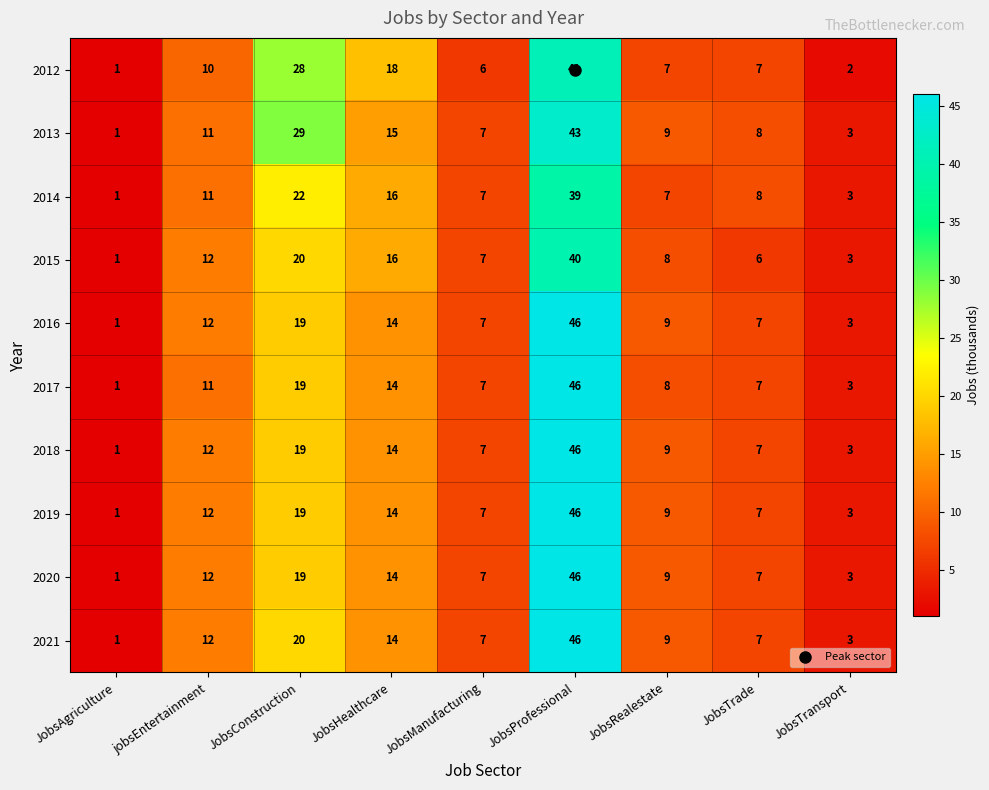

At how many categories does at least one series exceed 2?

8